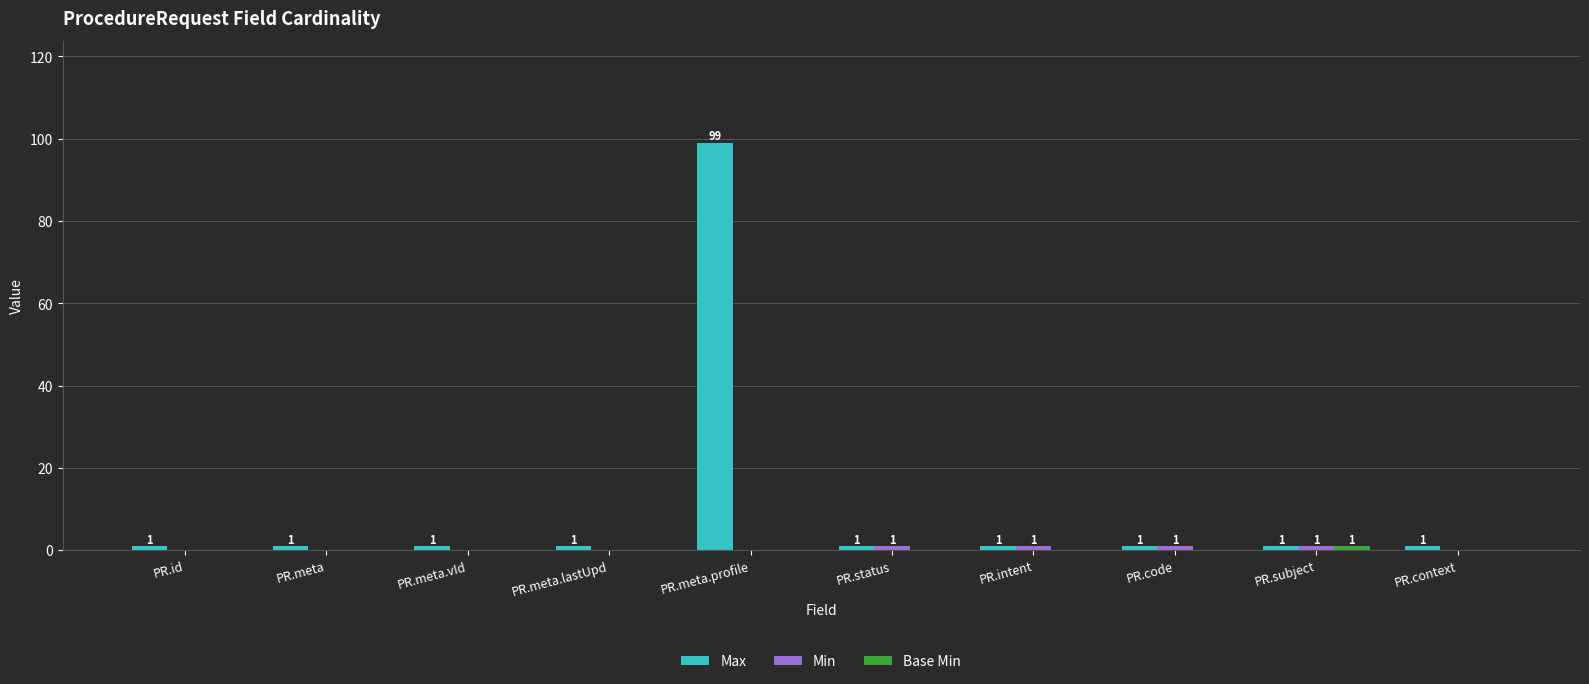

What is the maximum value shown in the chart?

99